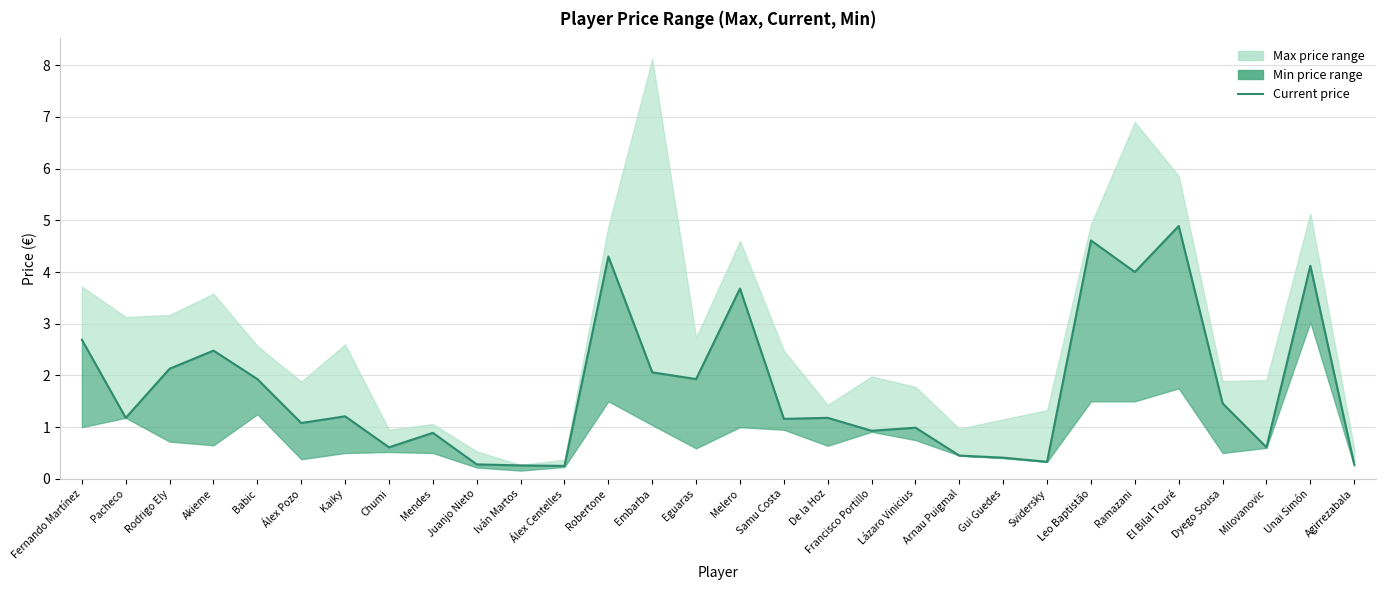

What is the smallest value displayed?

0.2